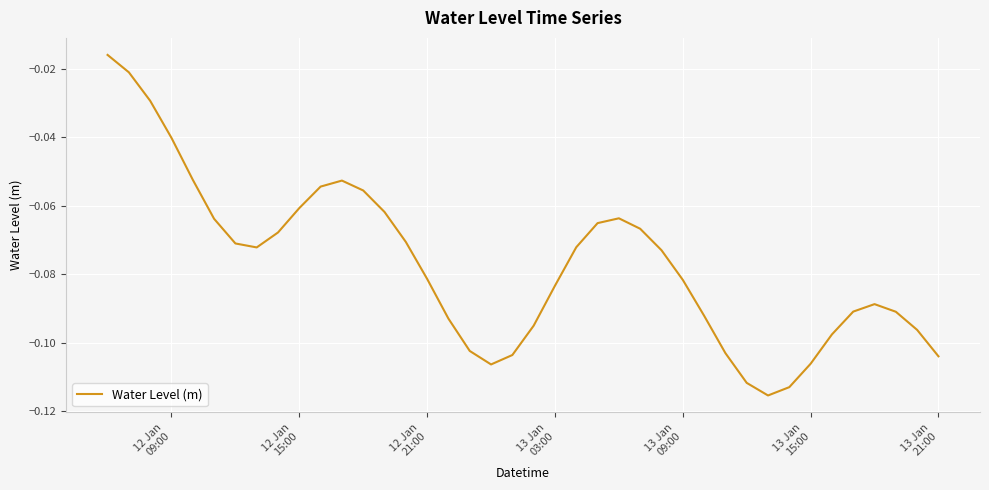

How many interior local valleys (lower than both neighbors) does the data have?

3